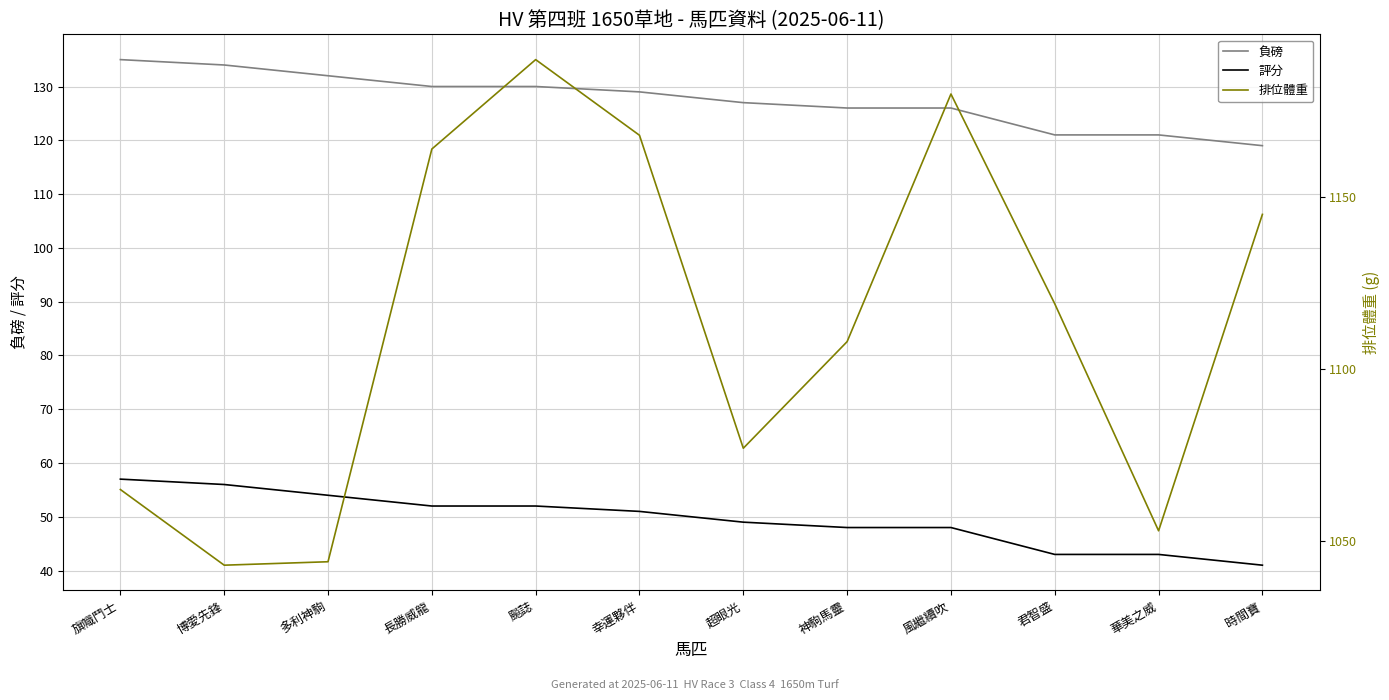

Between 博愛先鋒 and 神駒馬靈, which series saw the biggest shift?

排位體重